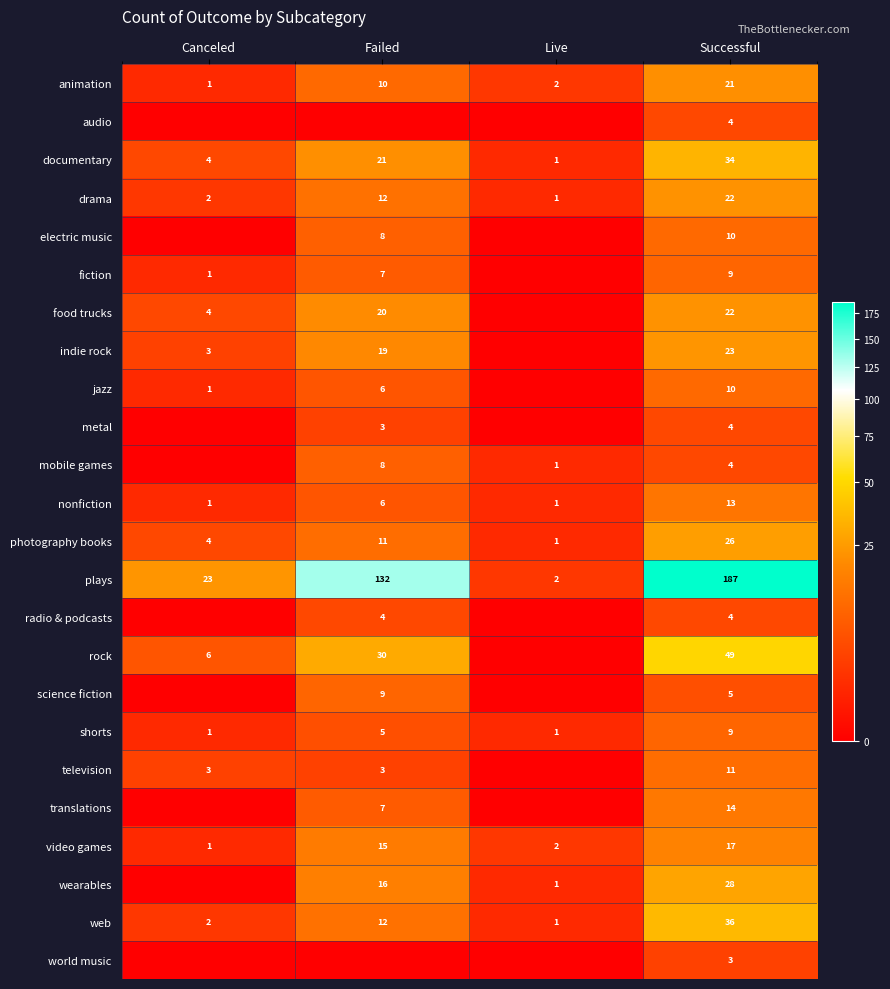

What is the spread (max minus min) of values at Canceled?

23